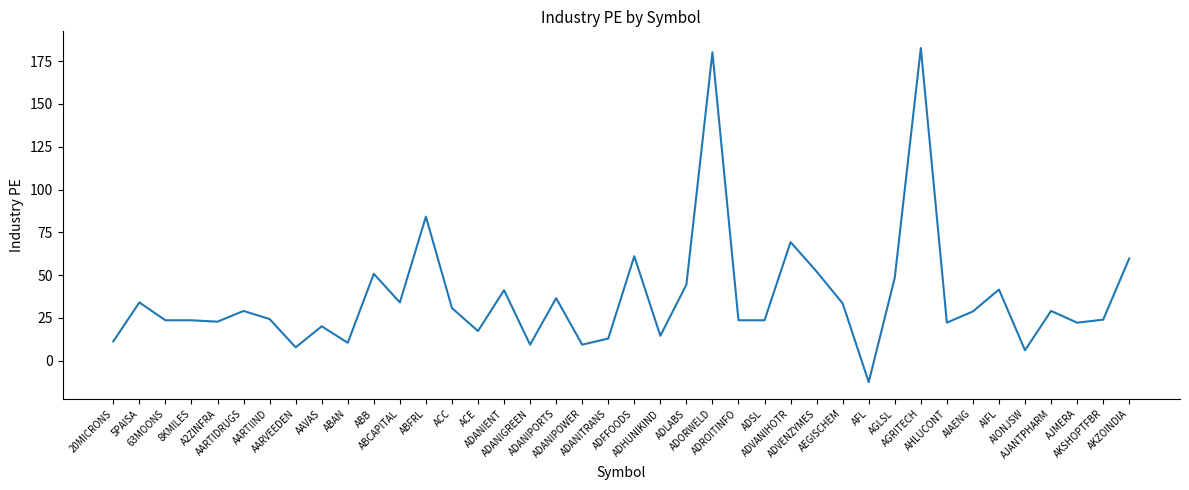

The value at ADANIPOWER is 9.4. True or false?

True